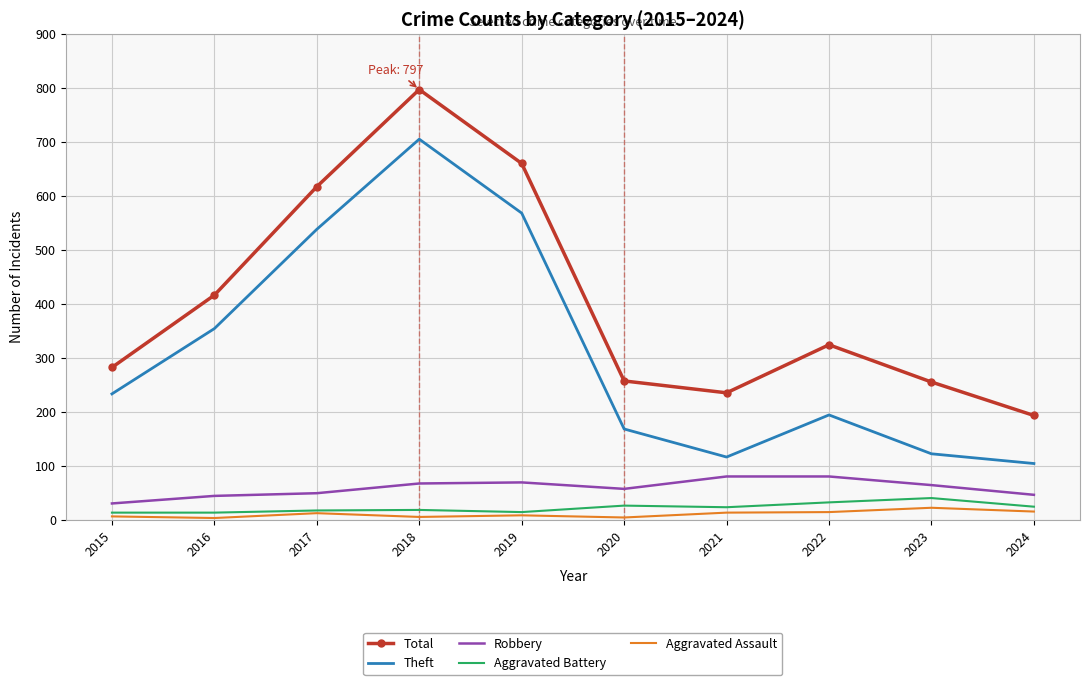

At which label is Theft closest to 404?

2016